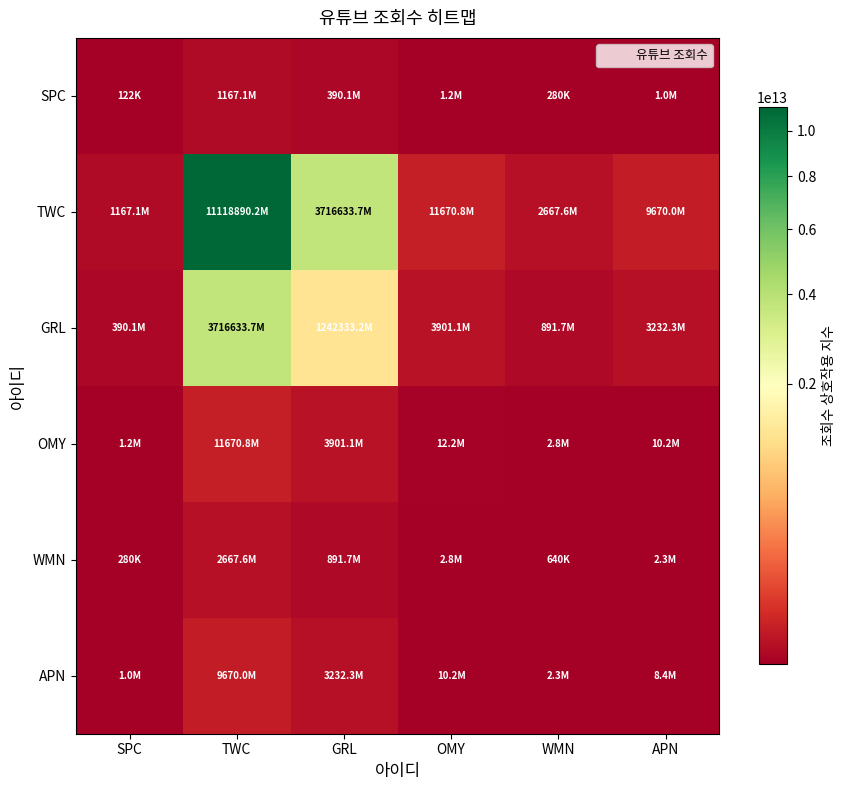

Reading right to left, transcribe all the data shown in this chart.

SPC: APN=1015000	WMN=280000	OMY=1225000	GRL=390110000	TWC=1167075000	SPC=122500
TWC: APN=9670050000	WMN=2667600000	OMY=11670750000	GRL=3716633700000	TWC=11118890250000	SPC=1167075000
GRL: APN=3232340000	WMN=891680000	OMY=3901100000	GRL=1242333160000	TWC=3716633700000	SPC=390110000
OMY: APN=10150000	WMN=2800000	OMY=12250000	GRL=3901100000	TWC=11670750000	SPC=1225000
WMN: APN=2320000	WMN=640000	OMY=2800000	GRL=891680000	TWC=2667600000	SPC=280000
APN: APN=8410000	WMN=2320000	OMY=10150000	GRL=3232340000	TWC=9670050000	SPC=1015000